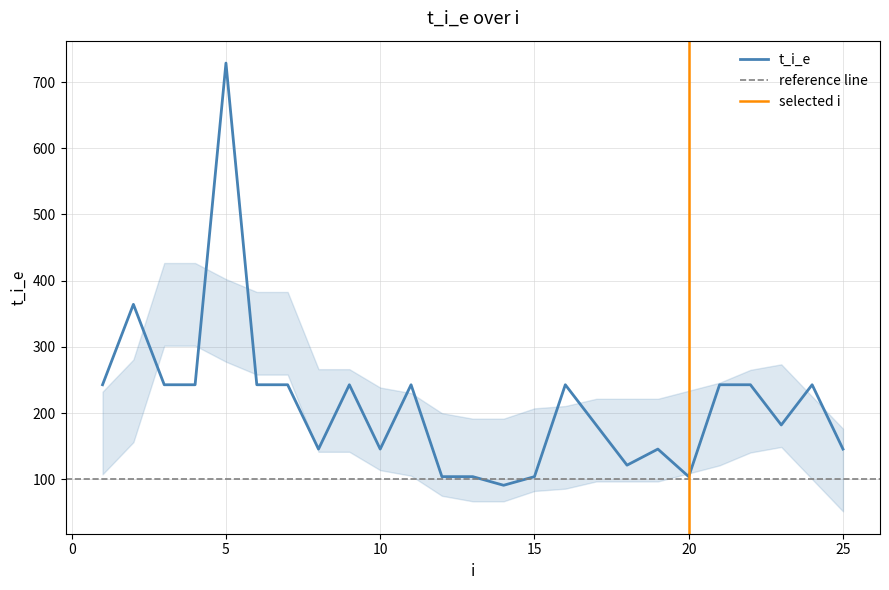

Is this an area chart (filled region under the line)?

No